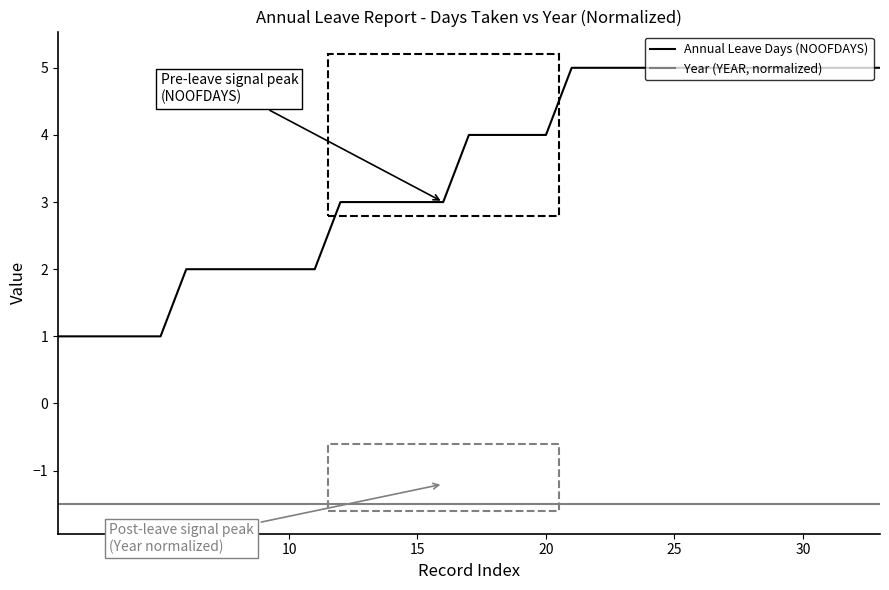

What are all the series names shown in the legend?

Annual Leave Days (NOOFDAYS), Year (YEAR, normalized)